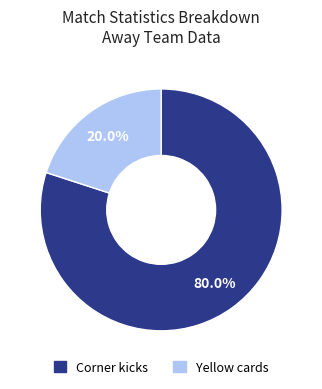

Between Yellow cards and Corner kicks, which is larger?

Corner kicks